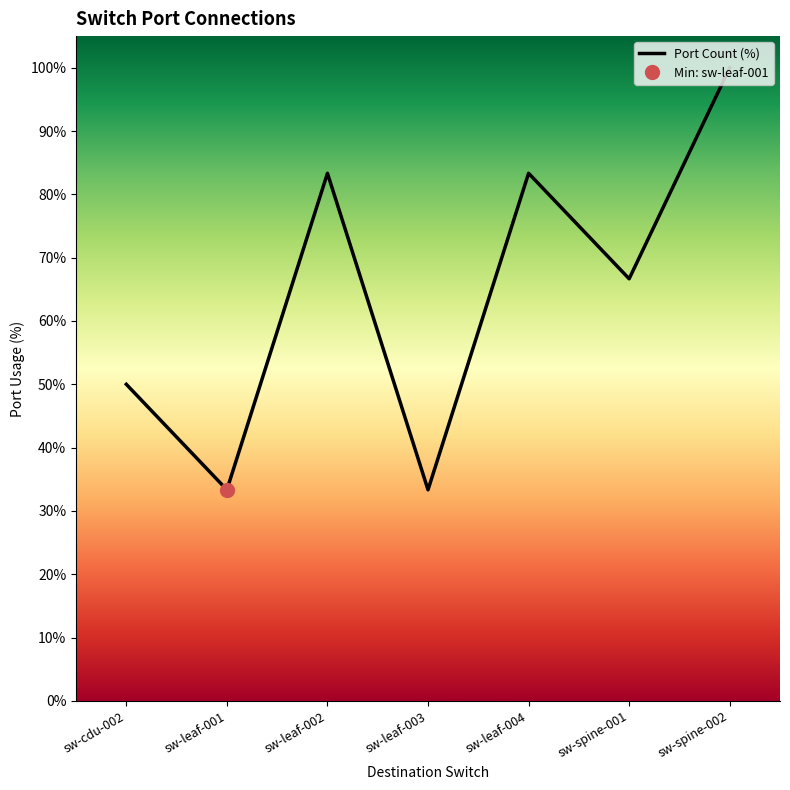

How many points are lower than both their immediate neighbors (excluding endpoints)?

3